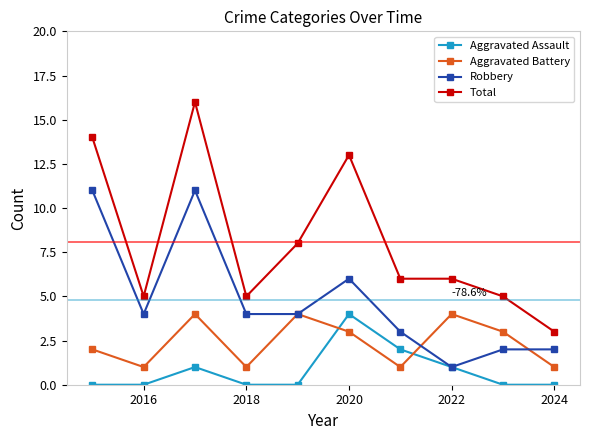

List the series in order of their overall mean, highest first.

Total, Robbery, Aggravated Battery, Aggravated Assault